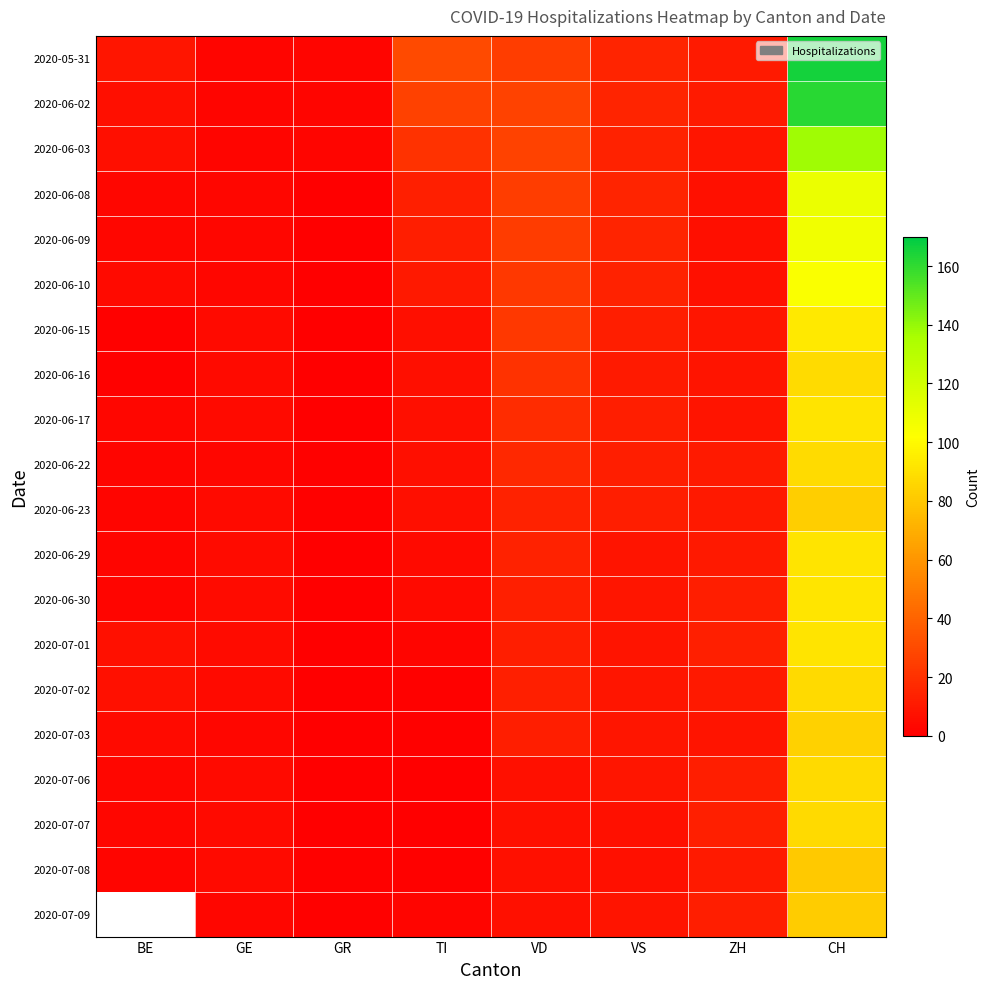

What is the difference between the highest and lowest values at BE?

8.0